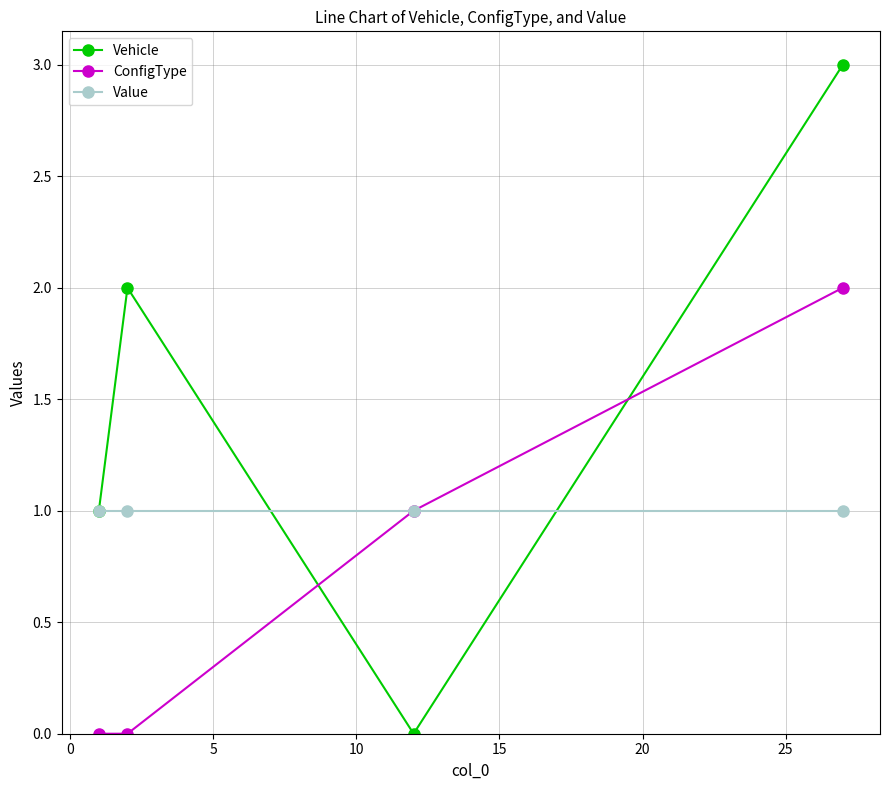

What is the maximum value shown in the chart?

3